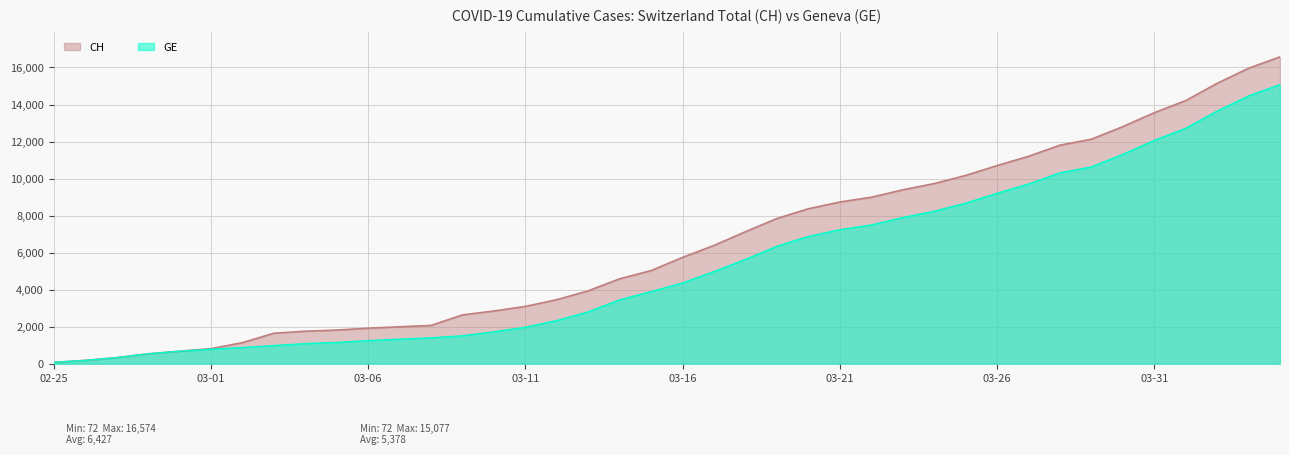

Reading left to right, extract all data points from this chart.

CH: 72	178	326	533	673	812	1135	1644	1753	1817	1917	1994	2067	2635	2847	3093	3458	3936	4586	5030	5741	6388	7128	7842	8368	8733	8990	9392	9729	10168	10700	11201	11804	12126	12804	13558	14211	15144	15961	16574
GE: 72	178	326	533	673	782	870	978	1085	1149	1246	1323	1396	1509	1721	1967	2332	2800	3450	3894	4359	4976	5631	6345	6871	7236	7493	7895	8232	8671	9203	9704	10307	10629	11307	12061	12714	13647	14464	15077